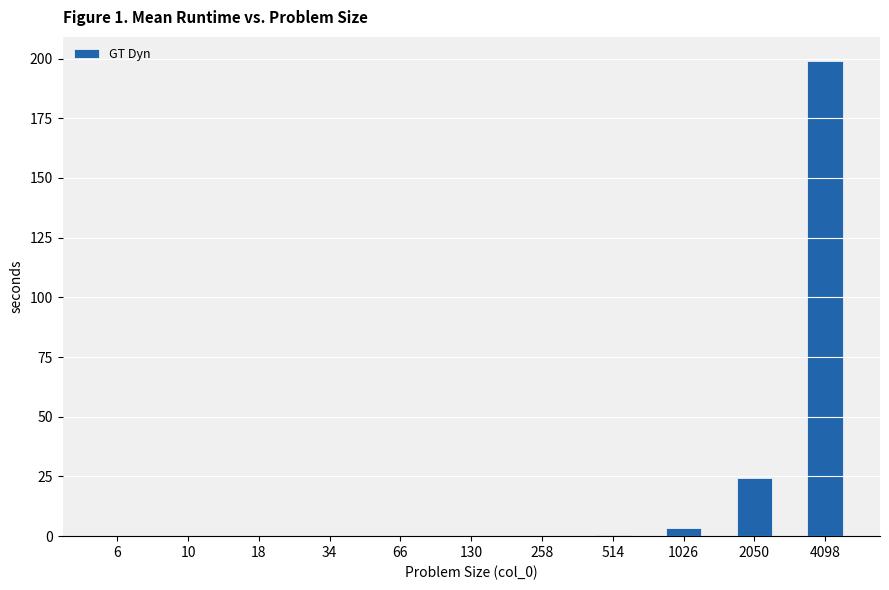

Is it true that the value at 2050 is 24.4?

True